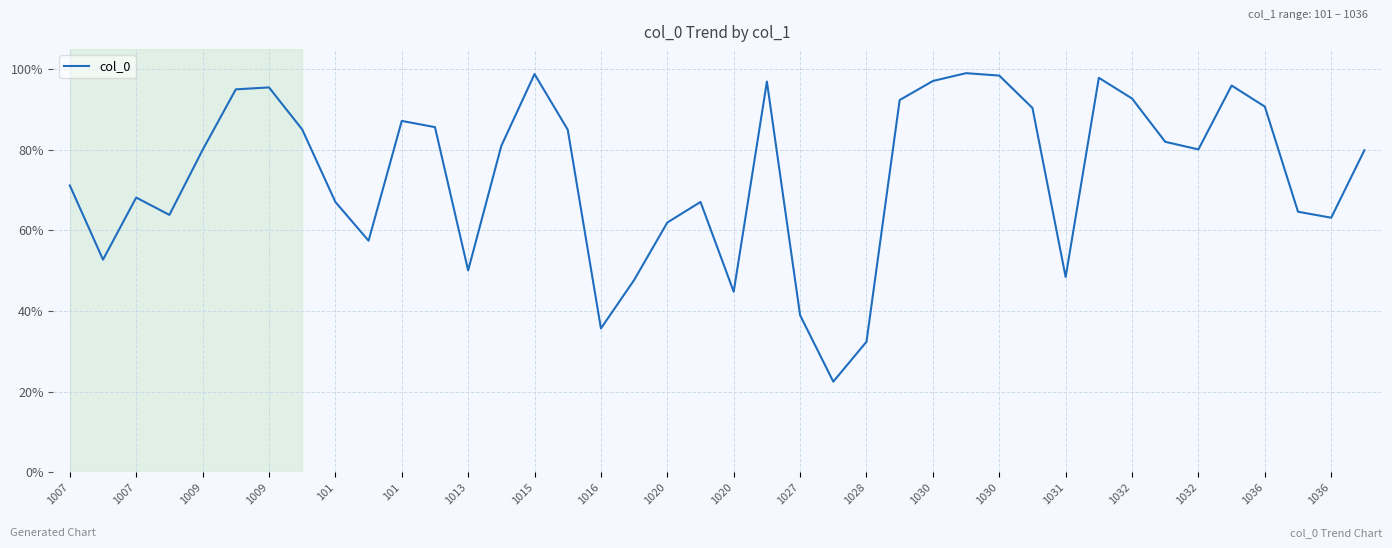

Does the chart display data point markers on the line(s)?

No